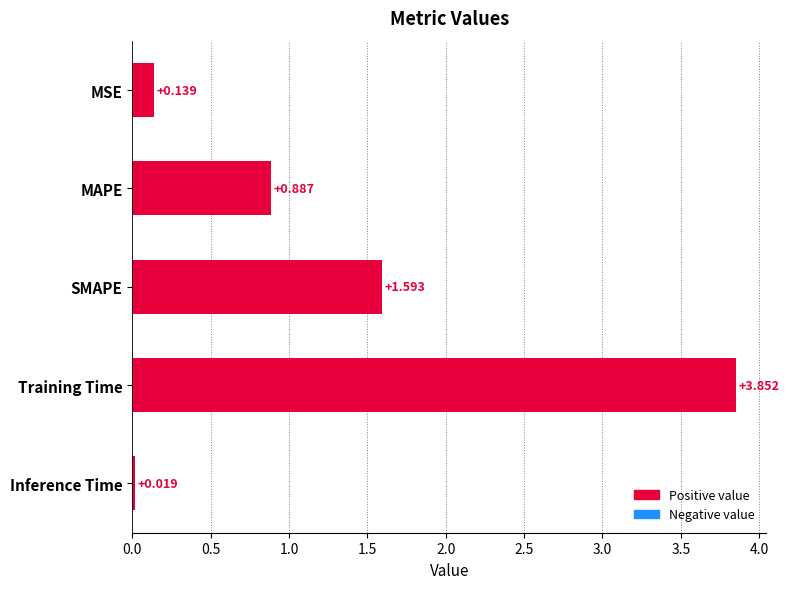

Which label corresponds to the smallest value in the chart?

Inference Time